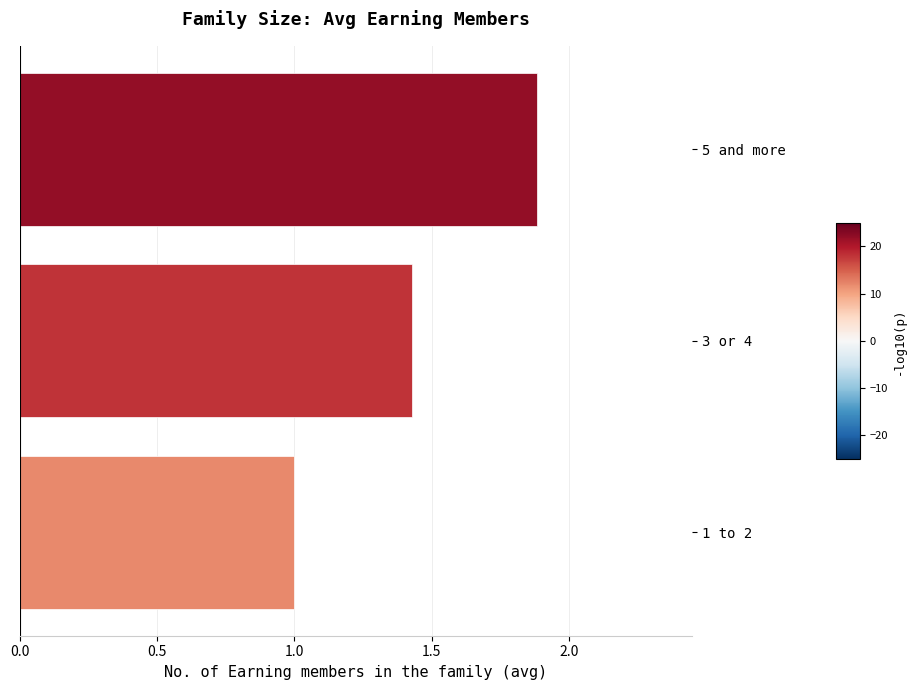

Which has a higher value, 1 to 2 or 5 and more?

5 and more